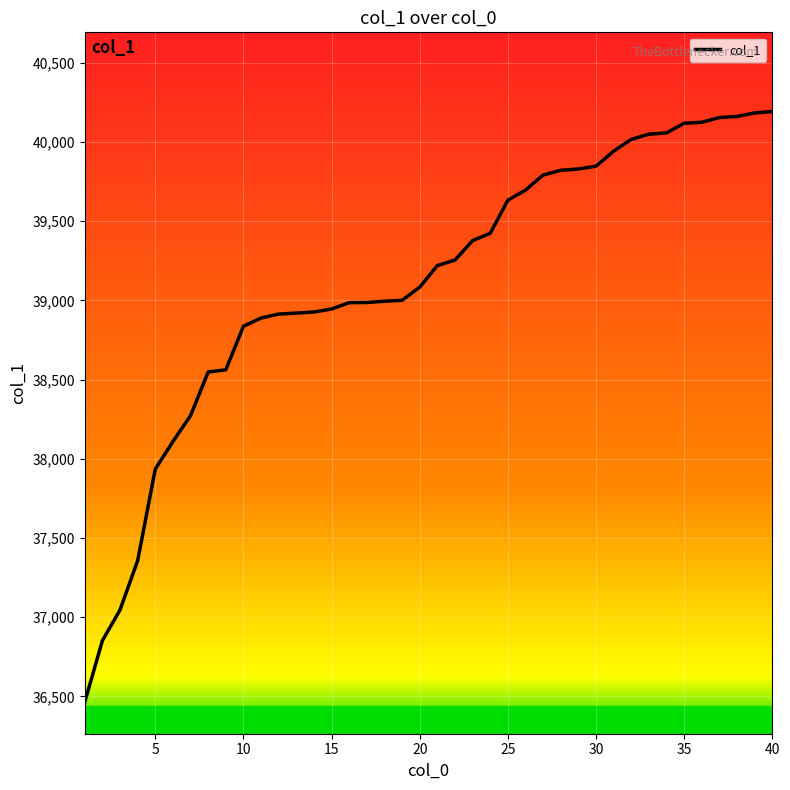

What is the maximum value shown in the chart?

40193